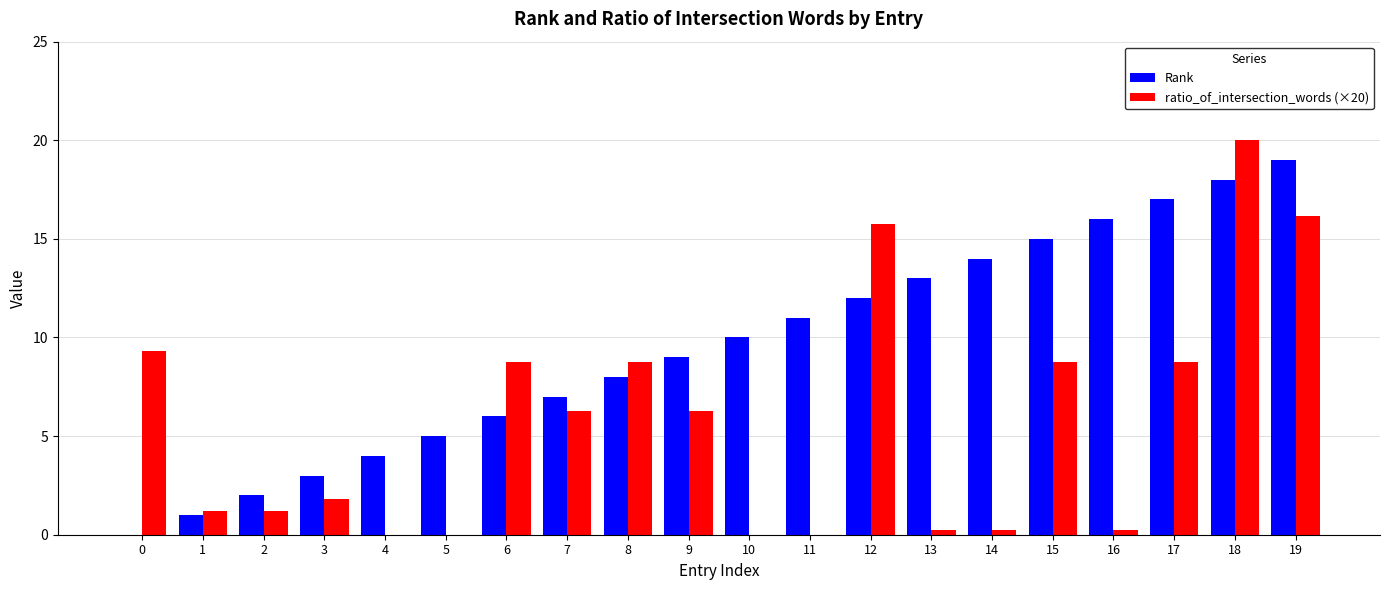

Reading left to right, extract all data points from this chart.

Rank: 0.0	1.0	2.0	3.0	4.0	5.0	6.0	7.0	8.0	9.0	10.0	11.0	12.0	13.0	14.0	15.0	16.0	17.0	18.0	19.0
ratio_of_intersection_words (×20): 9.3	1.2	1.2	1.8	0.0	0.0	8.8	6.3	8.8	6.3	0.0	0.0	15.7	0.2	0.2	8.8	0.2	8.8	20.0	16.2